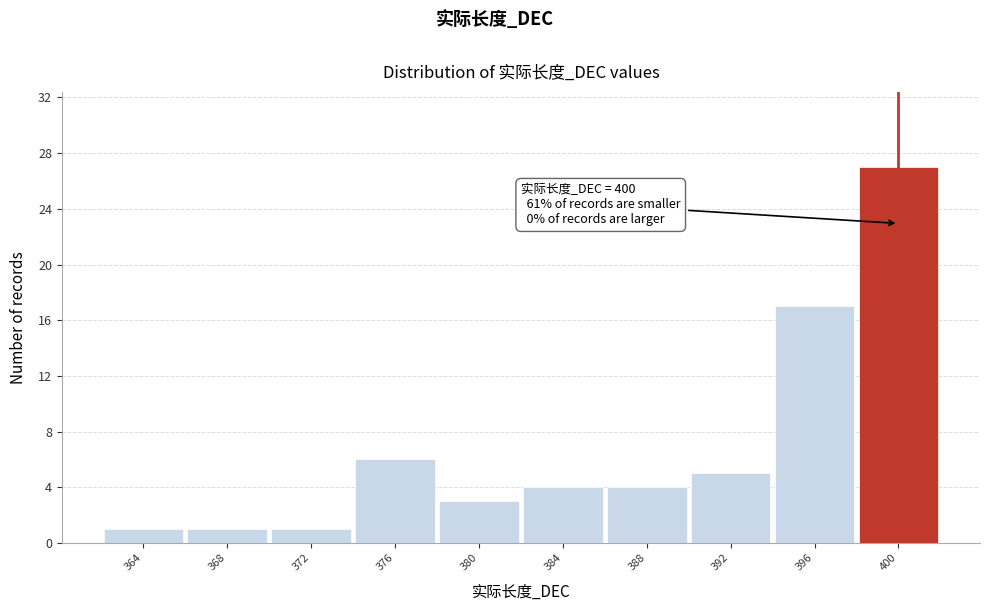

Which range on the x-axis has the tallest bar?

398 to 402